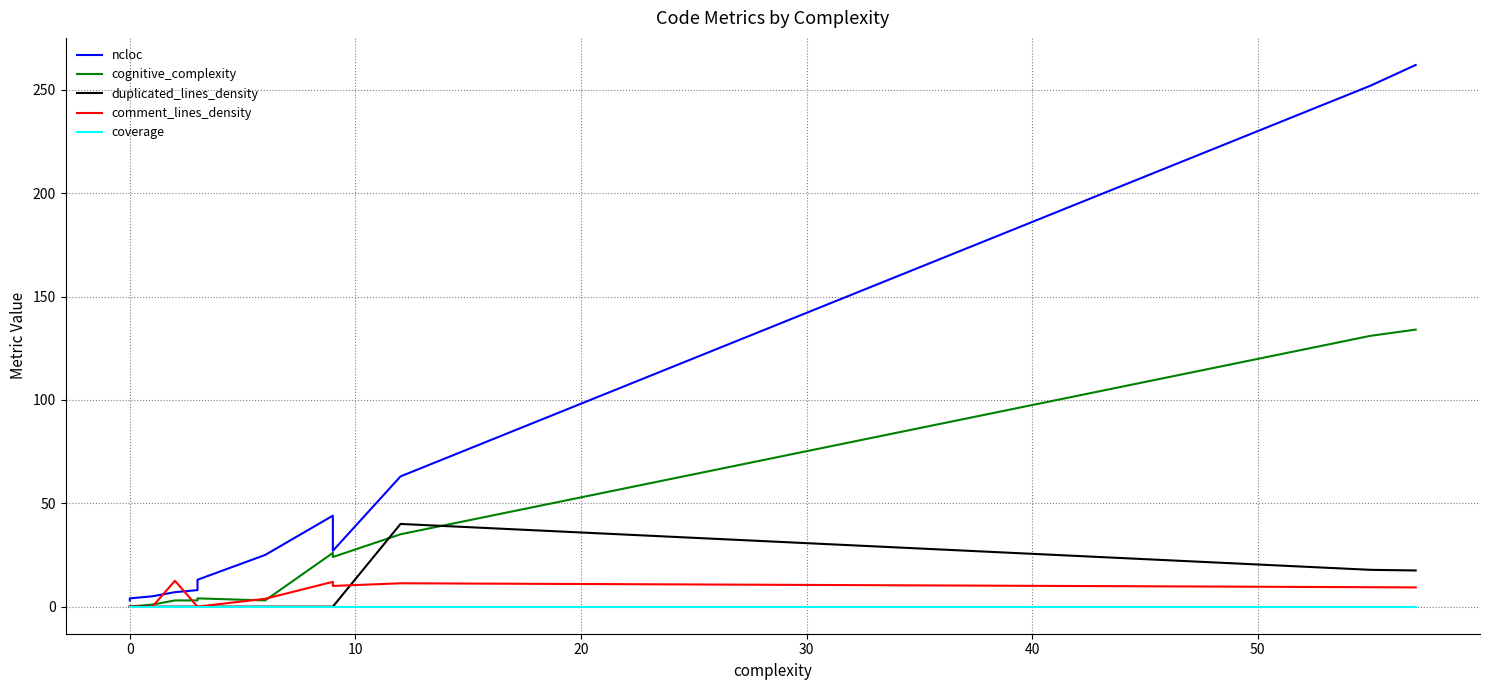

True or false: duplicated_lines_density has more than 1 interior local peaks.

False